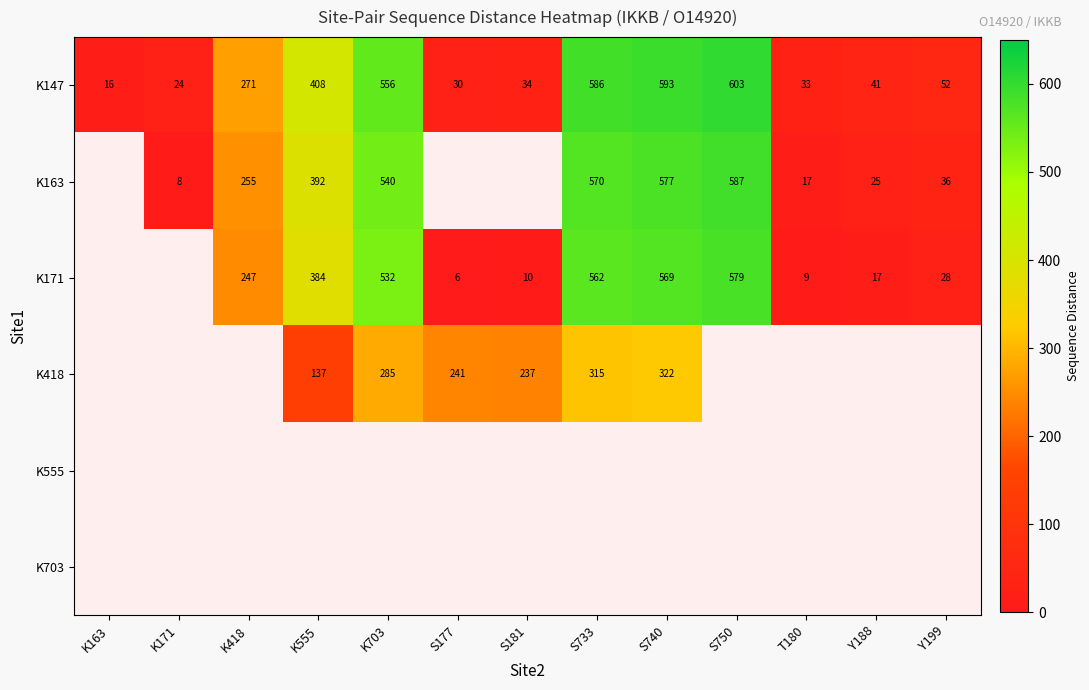

How many categories are shown in the chart?

13